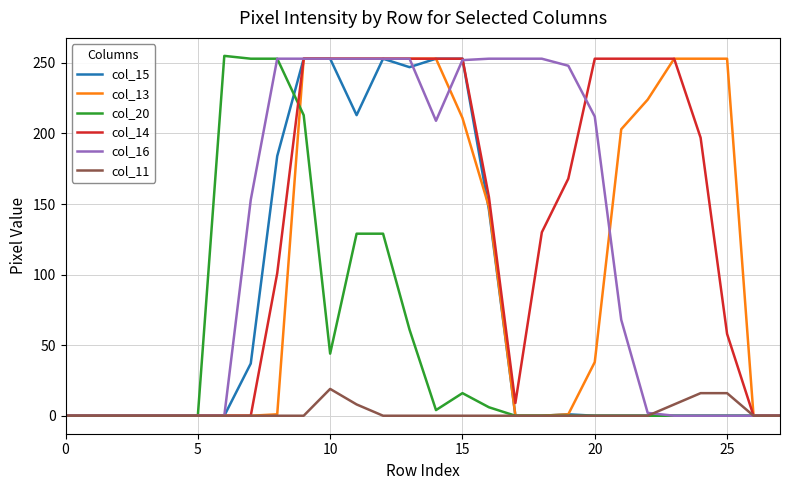

What is the greatest value displayed?

255